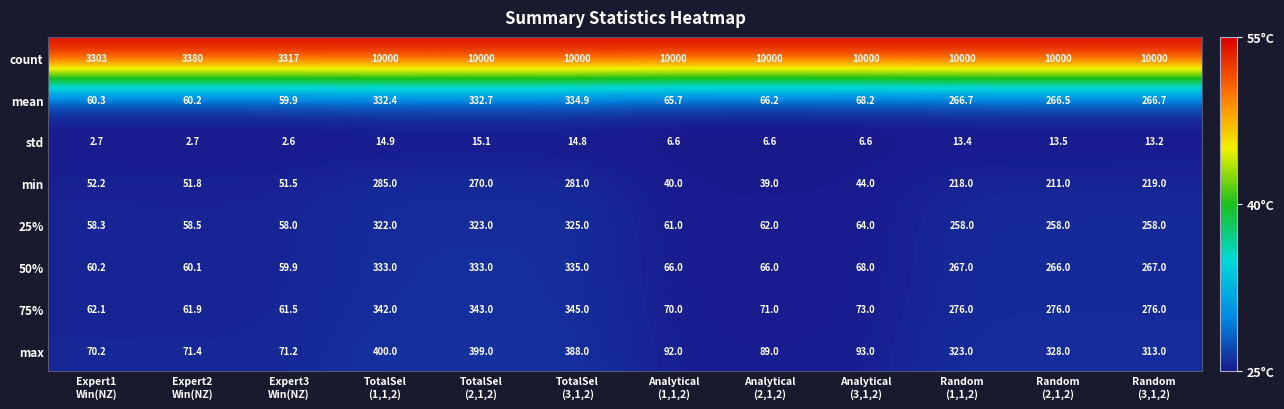

Which series has the largest total across all categories?

count